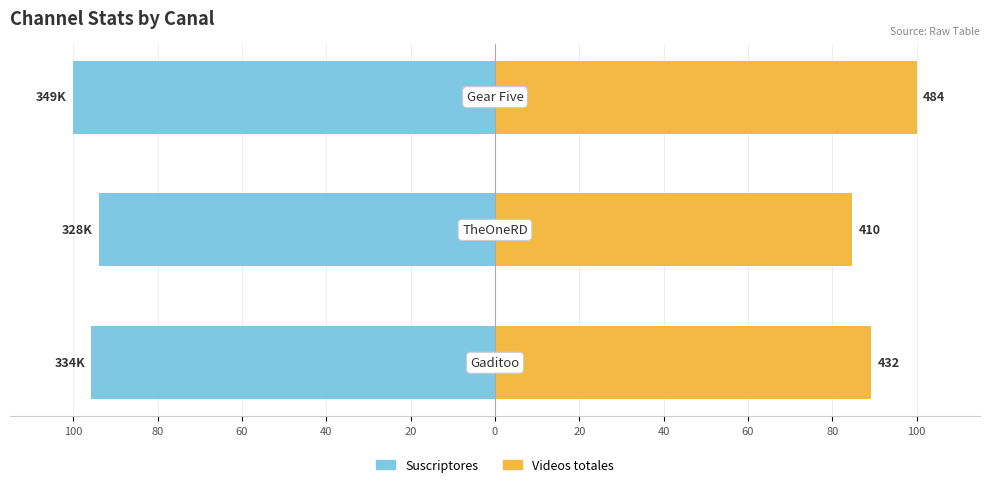

Does the chart contain any negative values?

Yes